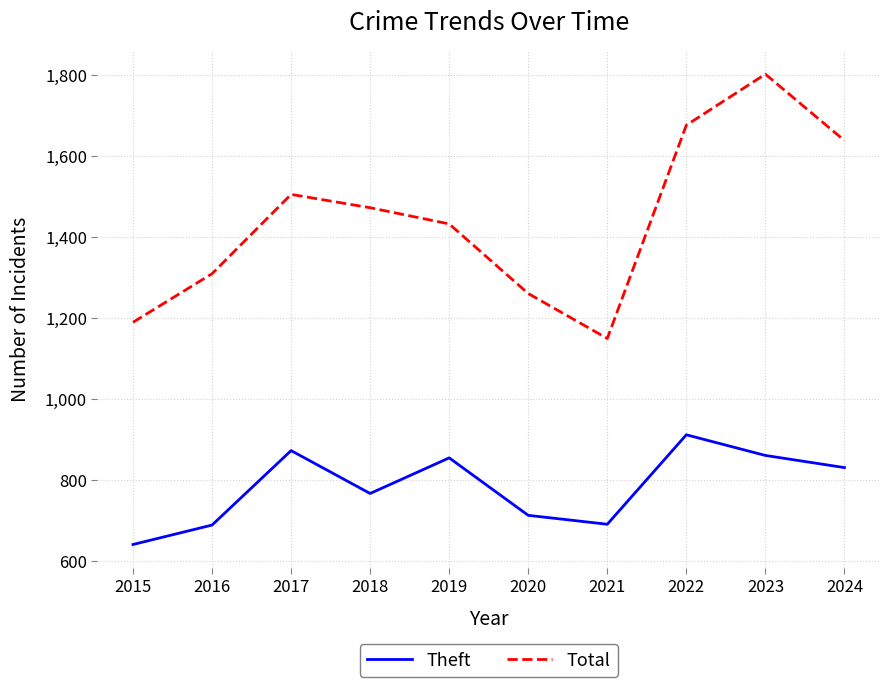

What are all the series names shown in the legend?

Theft, Total